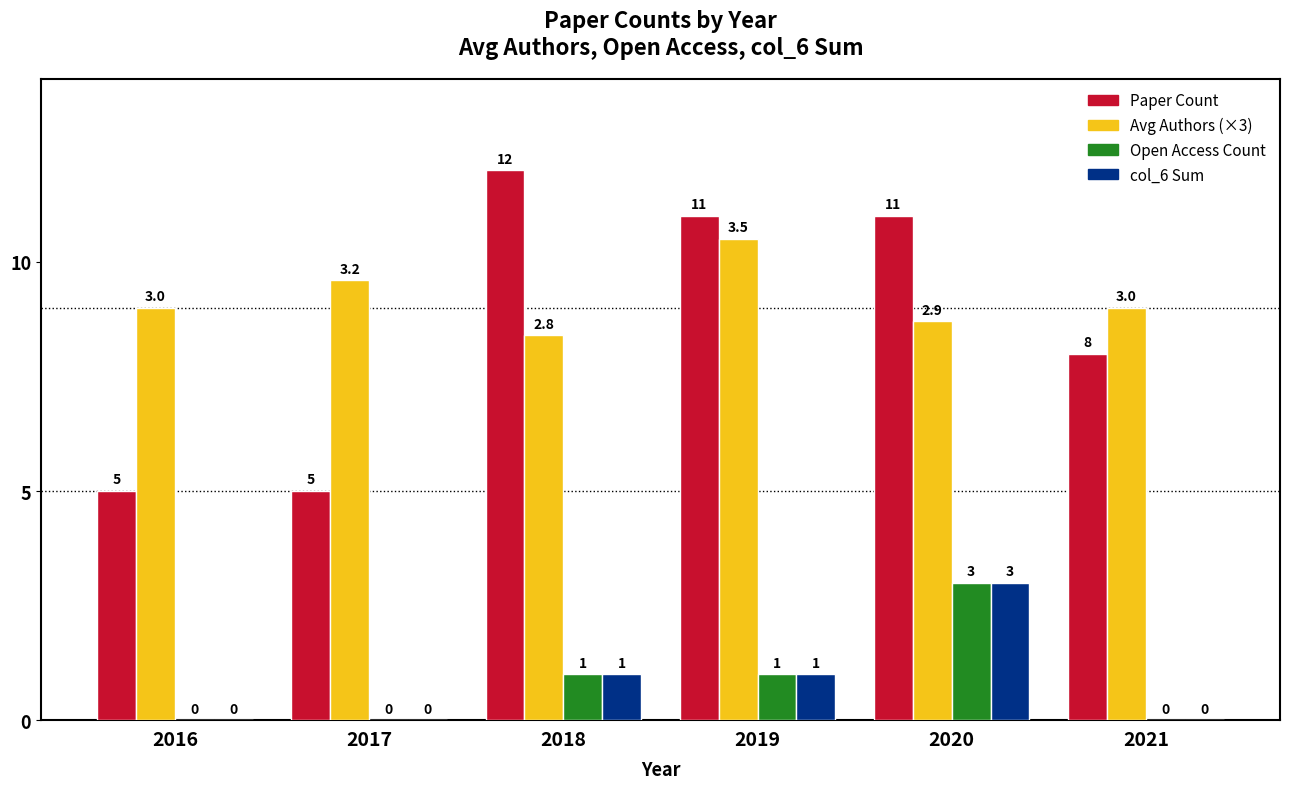

What is the approximate value of col_6 Sum at 2018?

1.0